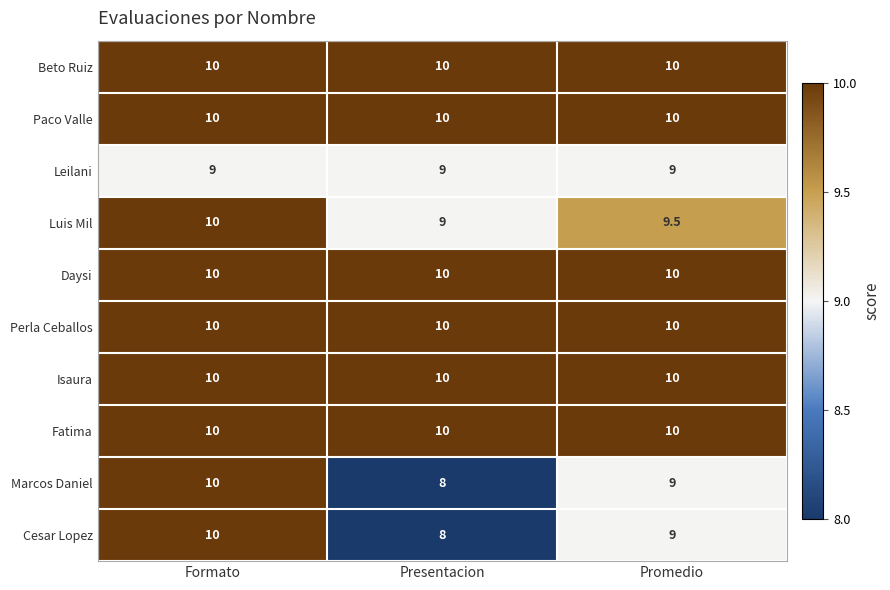

What is the total value across all series at Formato?

99.0